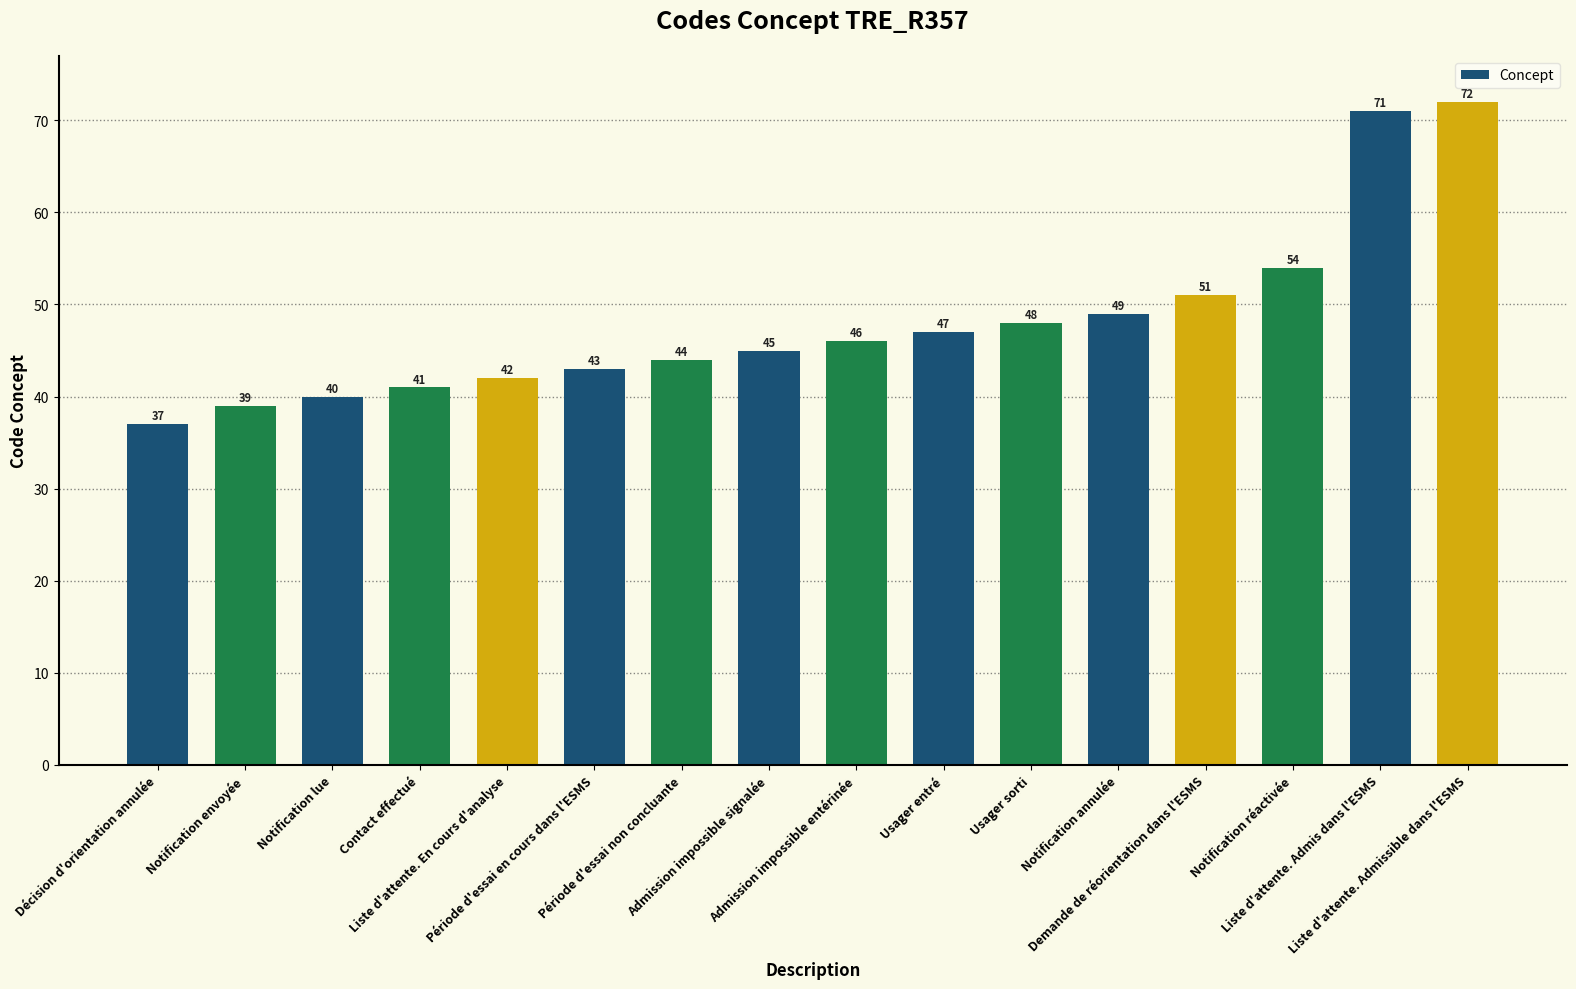

True or false: the data shows 65 at Notification lue.

False